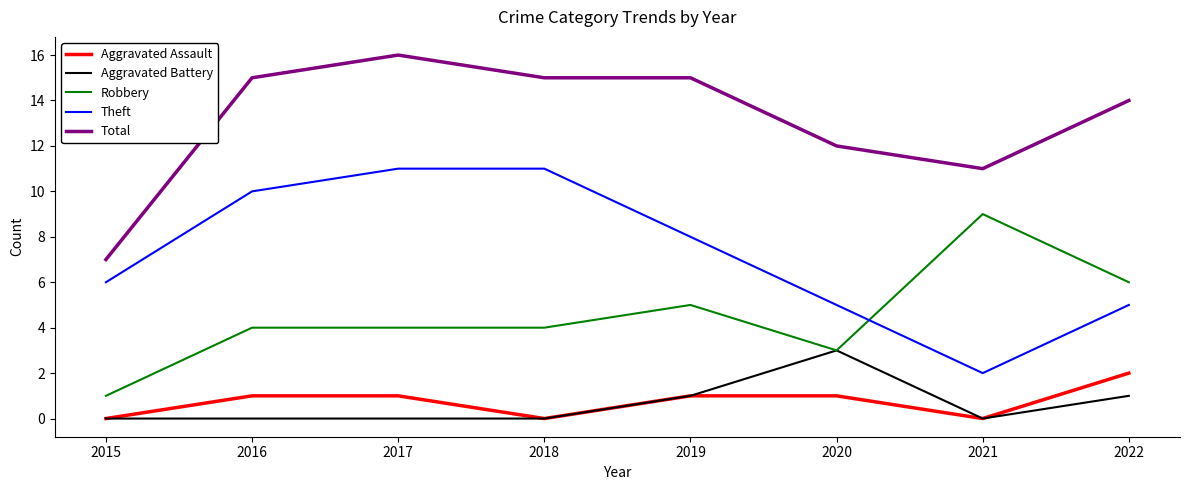

What is the total value across all series at 2015?

14